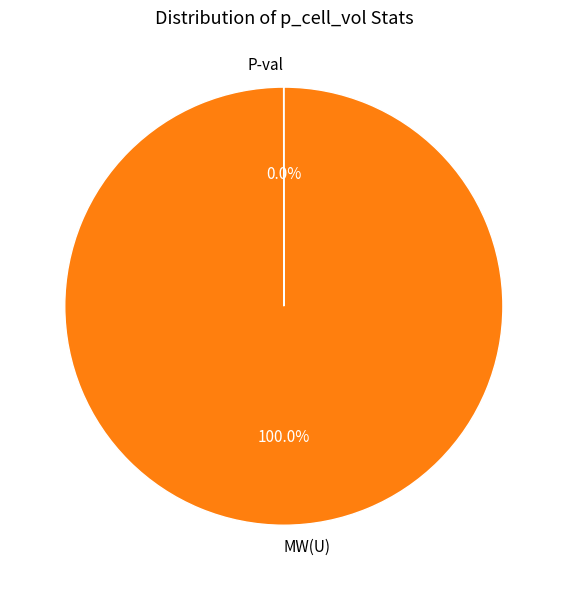

Is it true that MW(U) is 86% of the pie?

False